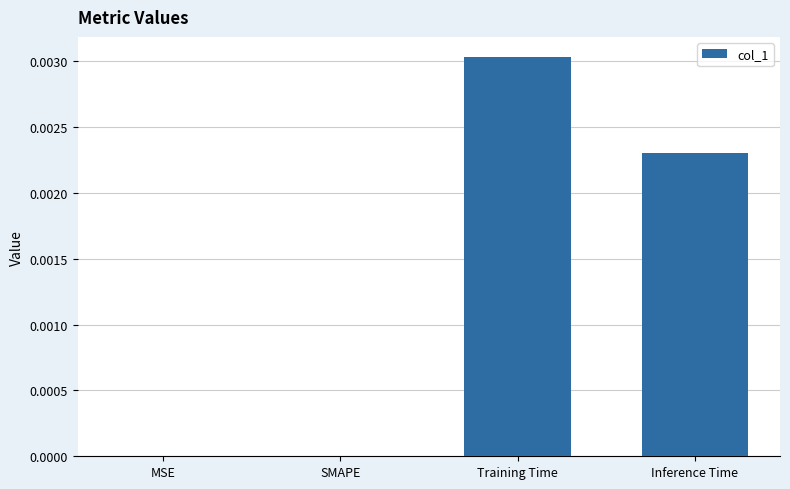

True or false: the data shows 0.0 at SMAPE.

True